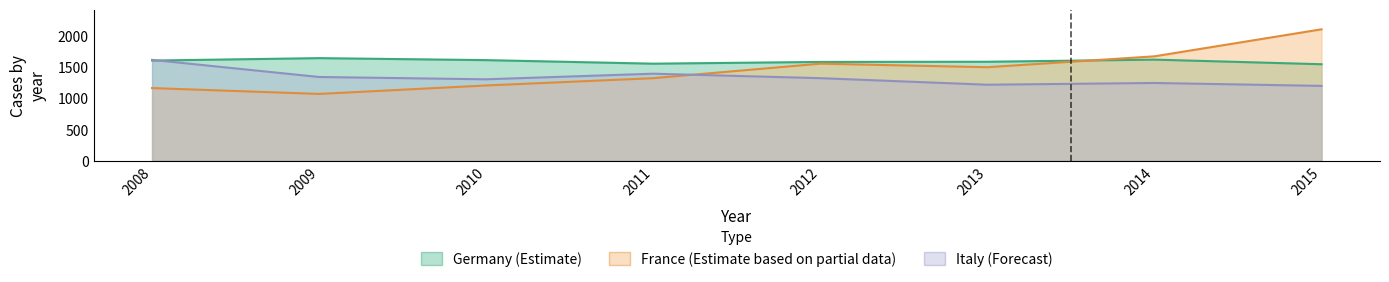

Which category has the highest value across all series?

2015